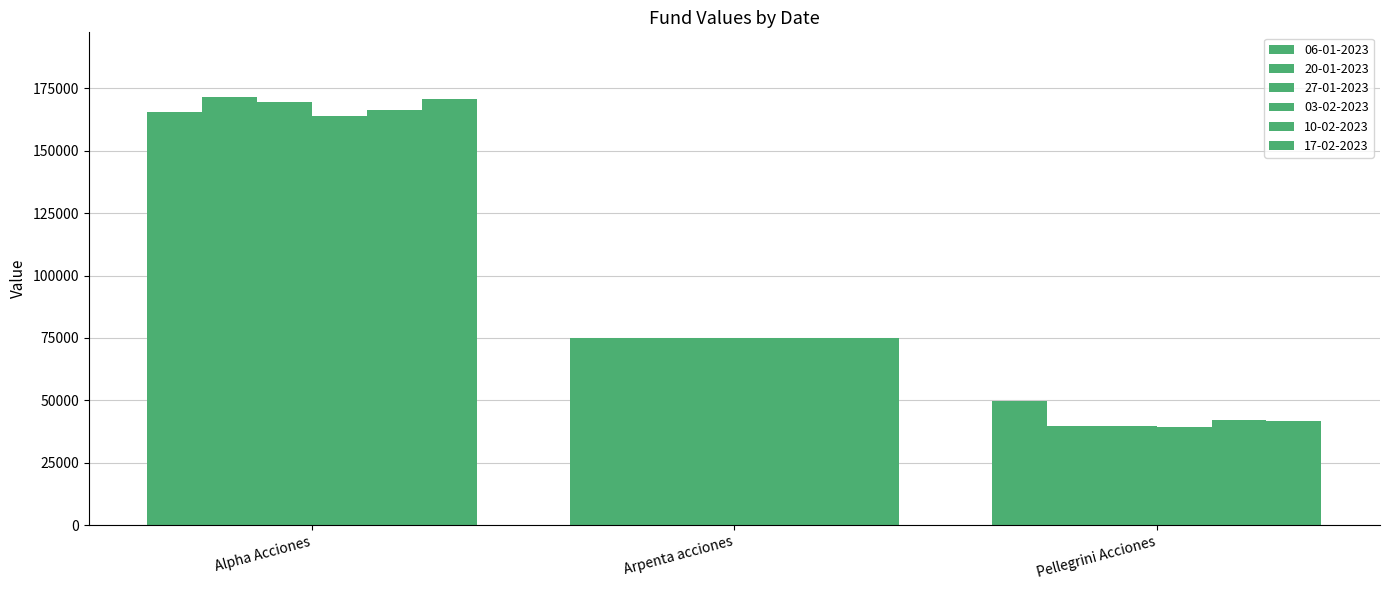

What is the sum of all 20-01-2023 values?

286617.5